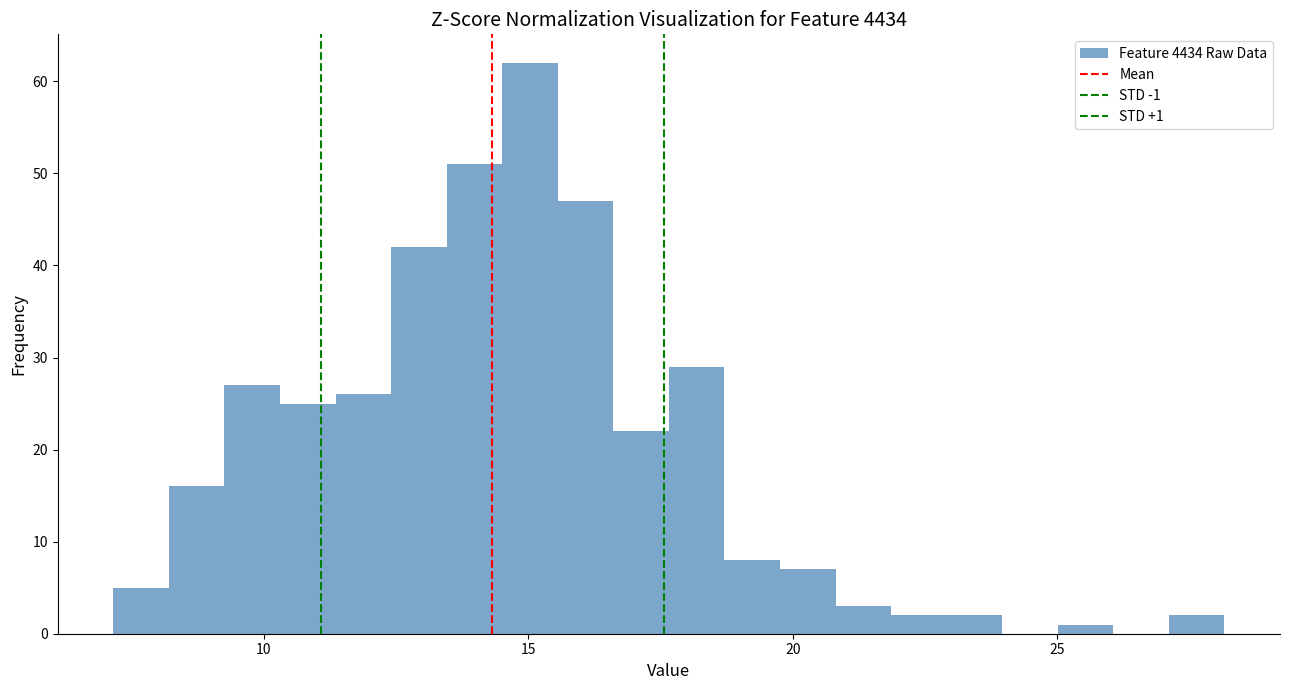

Read against the x-axis, roughly where is the centre of the tallest bar?

15.0